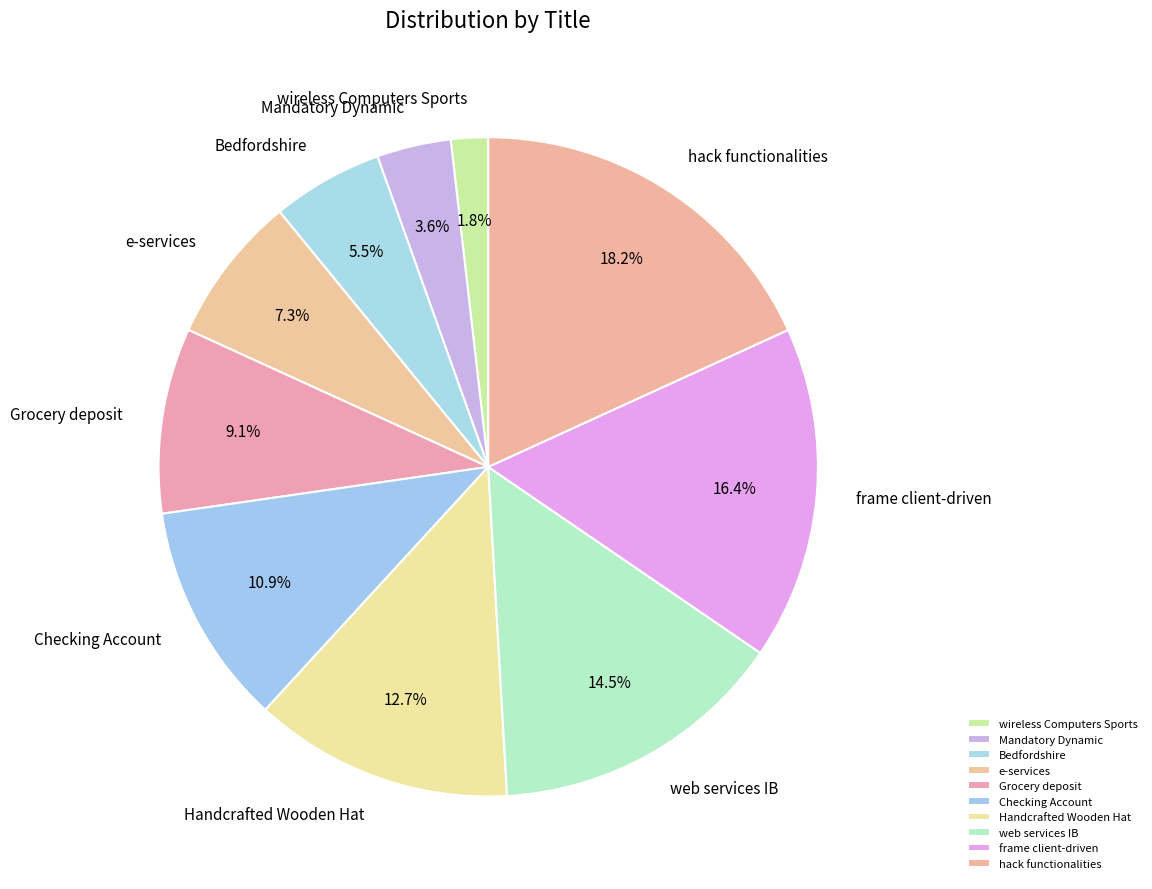

Which has a higher value, Grocery deposit or Bedfordshire?

Grocery deposit